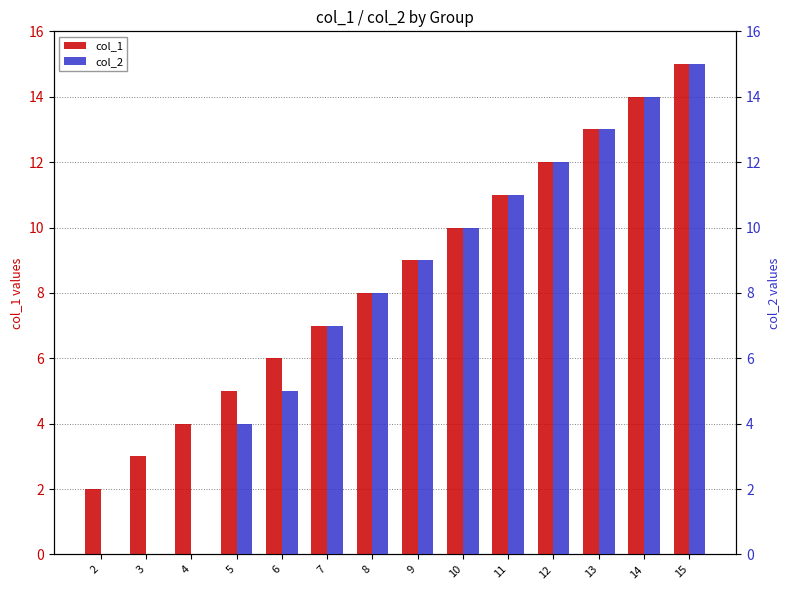

How many groups of bars are there?

14